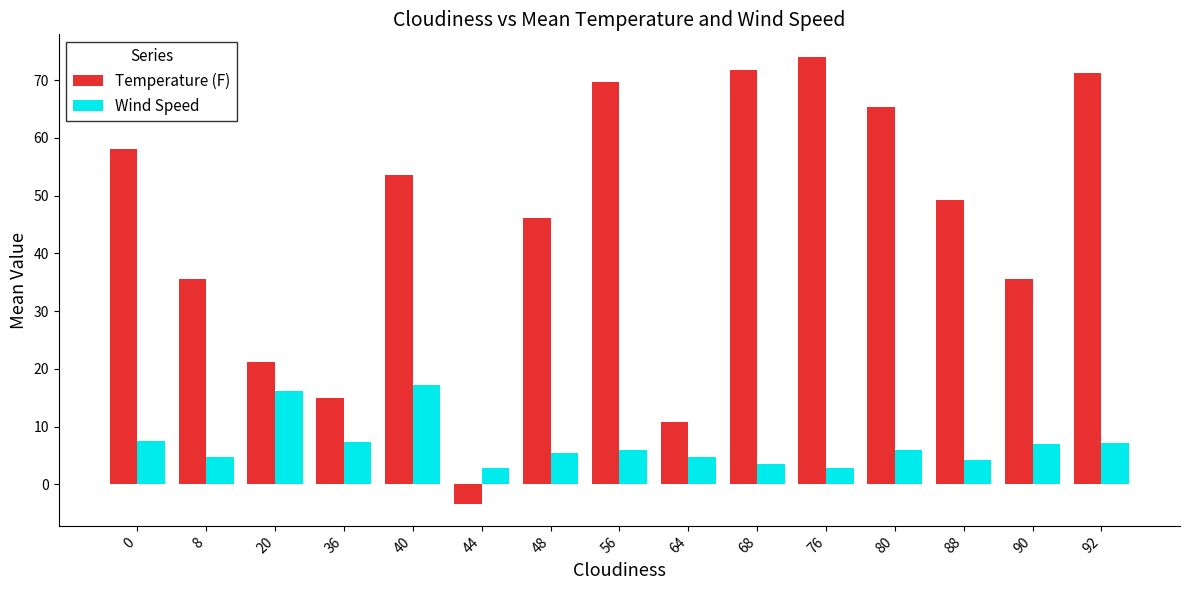

How many groups of bars are there?

15